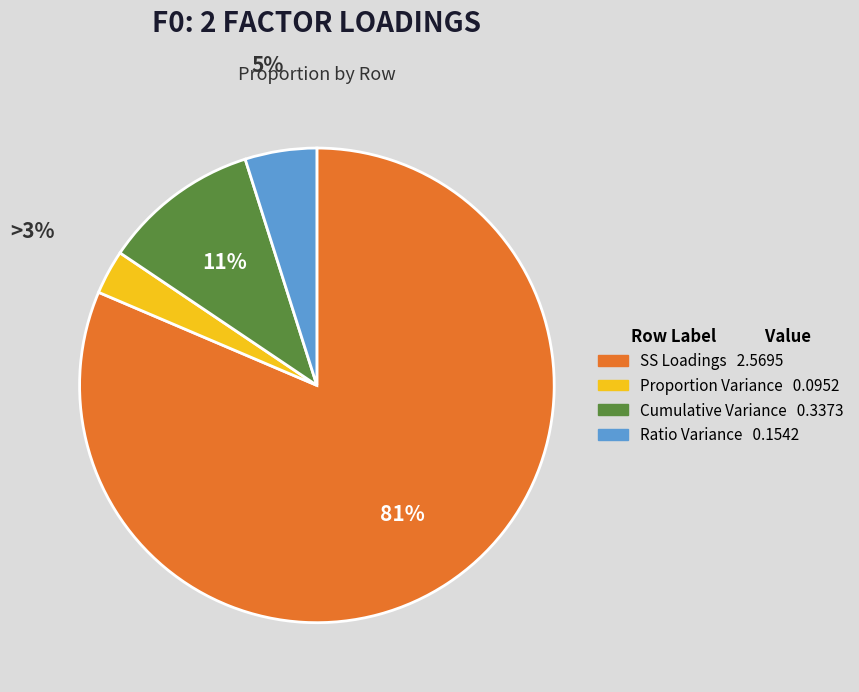

Rank the categories by value from lowest to highest.

Proportion Variance, Ratio Variance, Cumulative Variance, SS Loadings